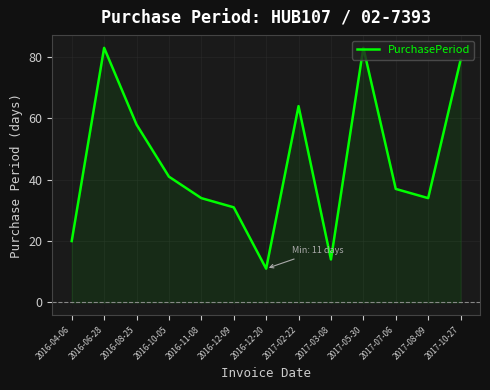

What is the minimum value shown in the chart?

11